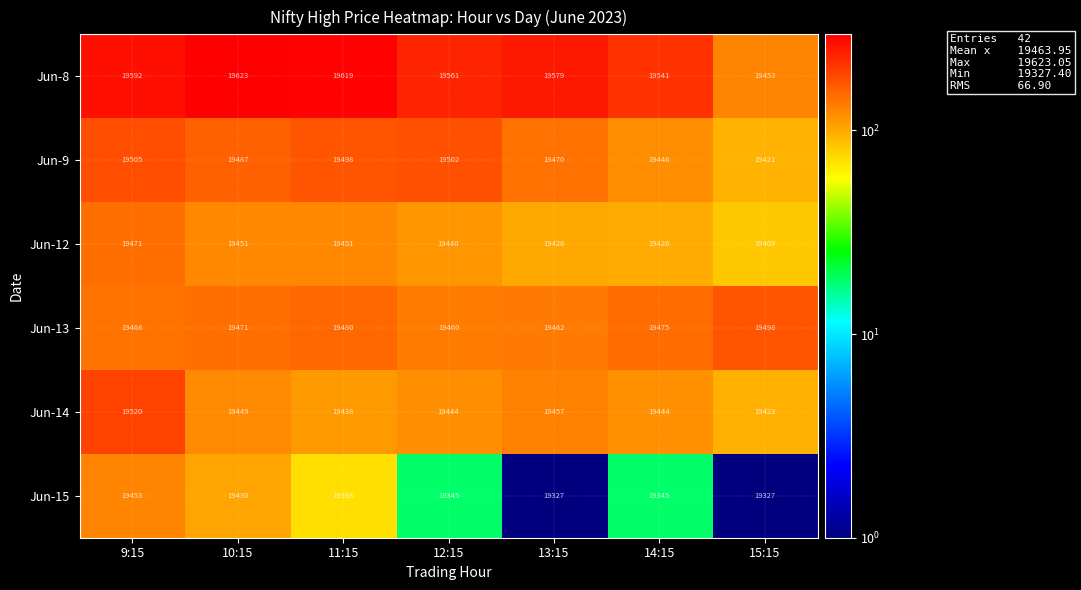

Rank the series by their maximum value, from highest to lowest.

Jun-8, Jun-14, Jun-9, Jun-13, Jun-12, Jun-15